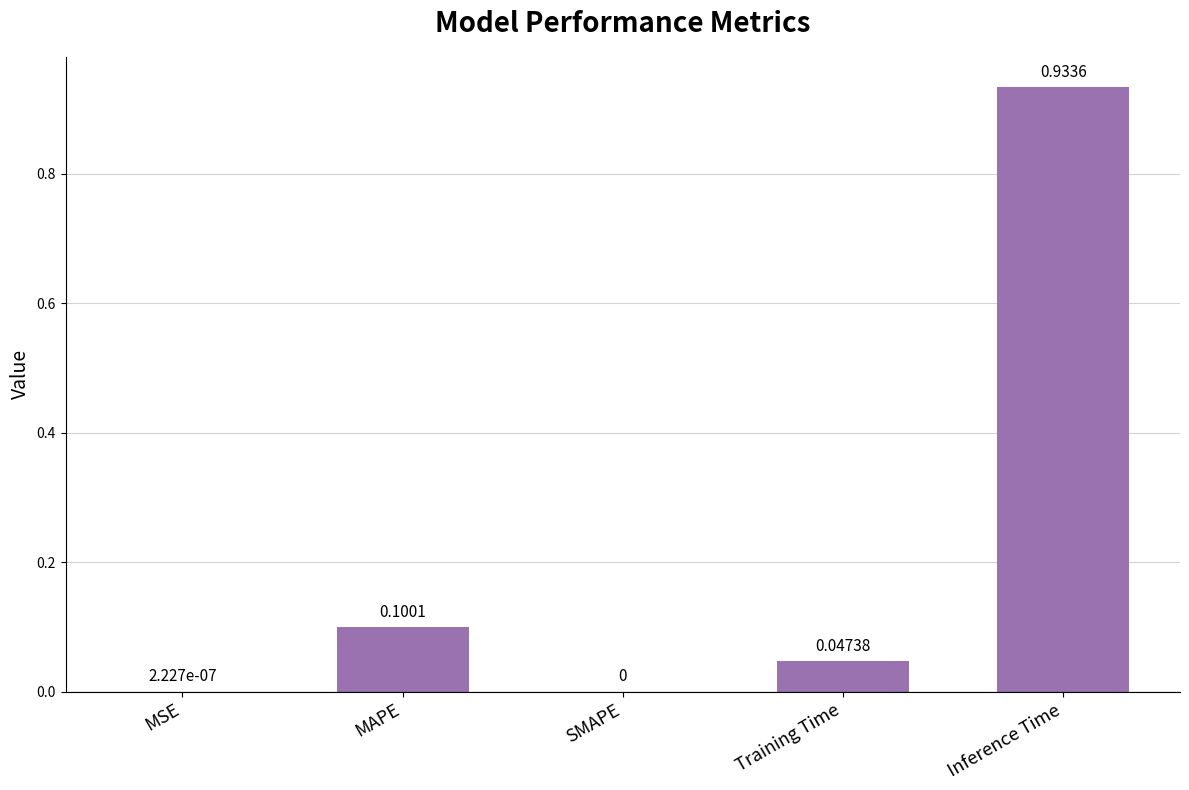

Are the bars grouped side by side (vs. stacked)?

No